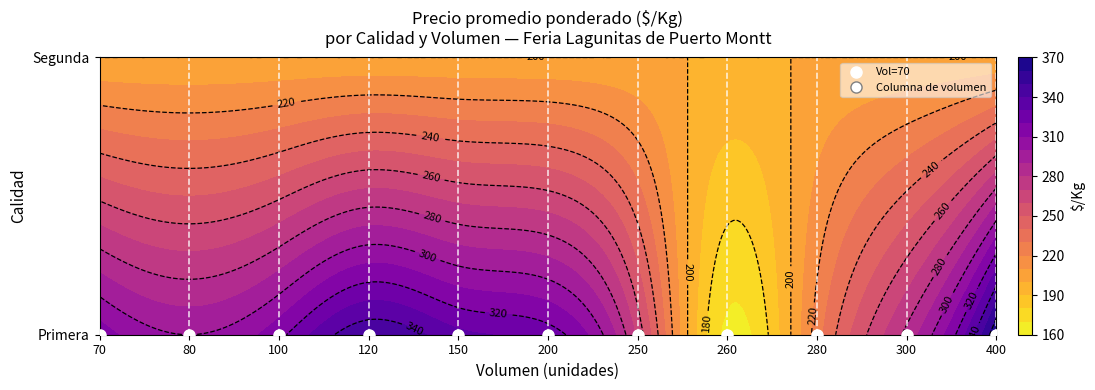

What is the minimum value for Primera?

167